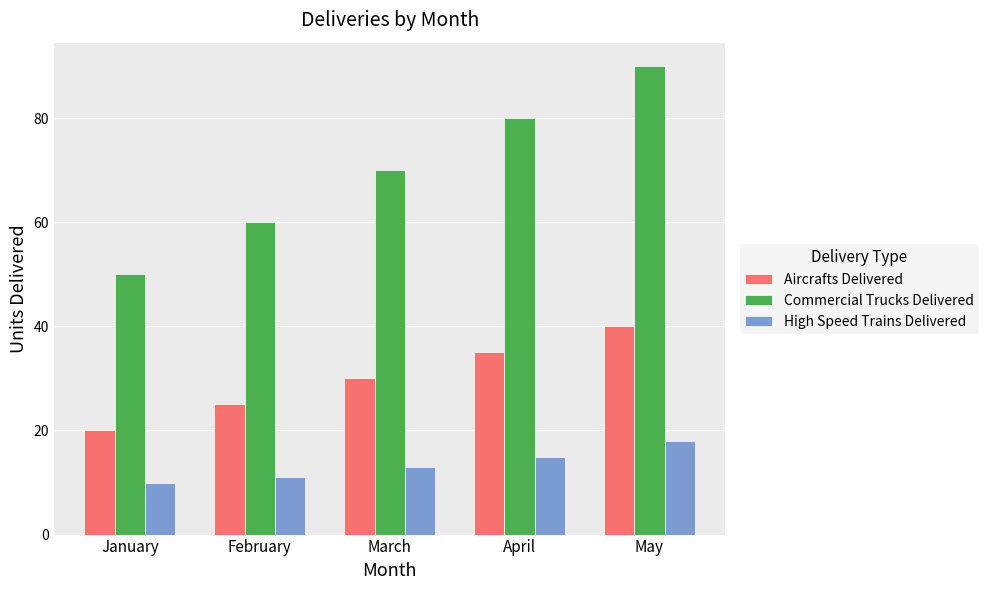

How many data points in Aircrafts Delivered are less than 30?

2